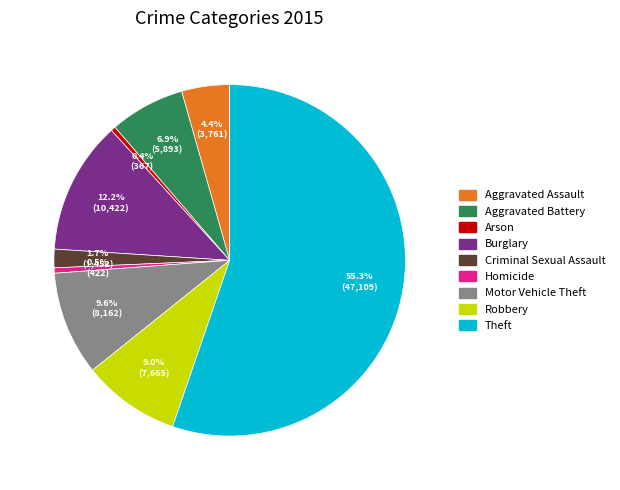

What is the ratio of the value at Motor Vehicle Theft to the value at Criminal Sexual Assault?

5.6